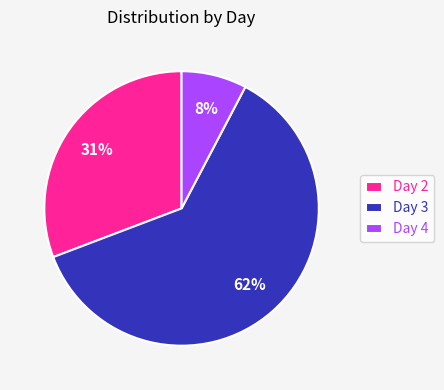

Approximately how many times larger is the value at Day 3 compared to Day 2?

2.0